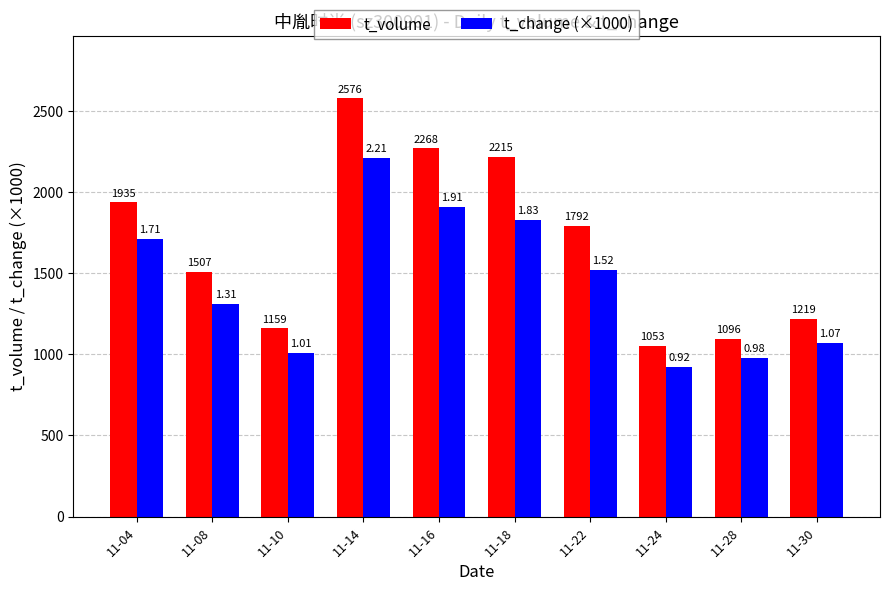

What is the sum of the t_change (×1000) values at 11-18 and 11-08?

3140